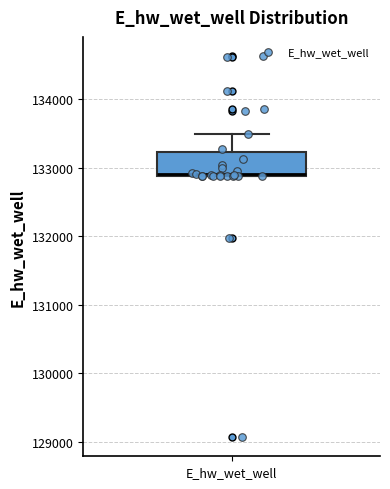

Where is the lower edge of the box for E_hw_wet_well on the y-axis? The values are not printed on the chart, so give them approximately, as read against the axis.

132900